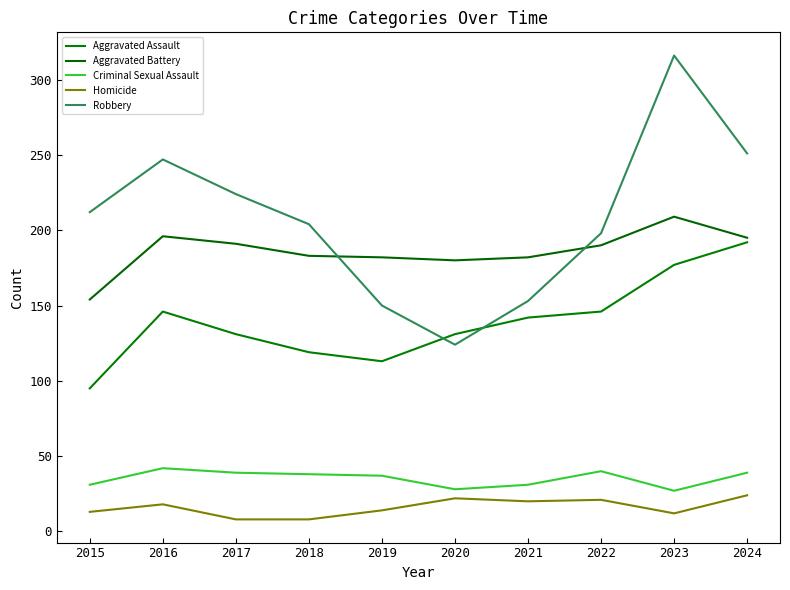

Which series has the largest total across all categories?

Robbery